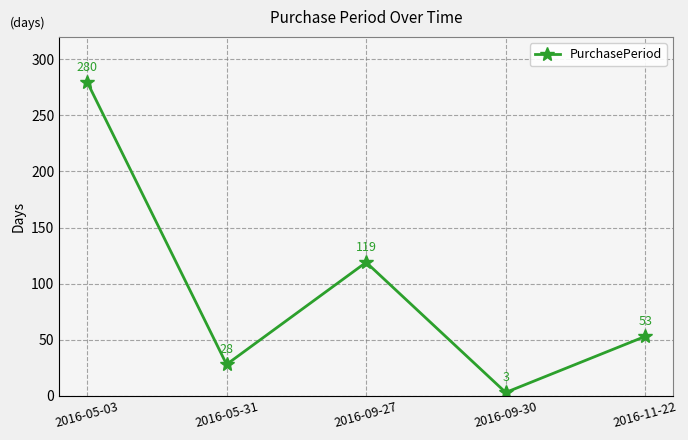

List the labels in order of value, smallest first.

2016-09-30, 2016-05-31, 2016-11-22, 2016-09-27, 2016-05-03